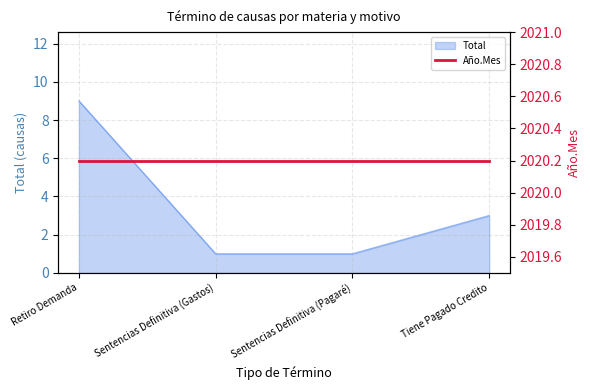

The chart shows a value of 14 at Retiro Demanda. True or false?

False